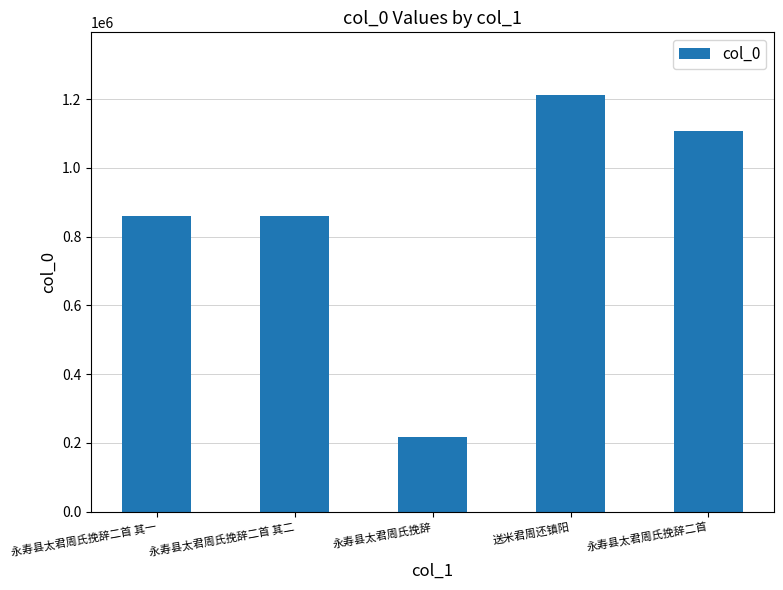

What is the approximate value at 永寿县太君周氏挽辞二首 其二, to the nearest 50?

858700